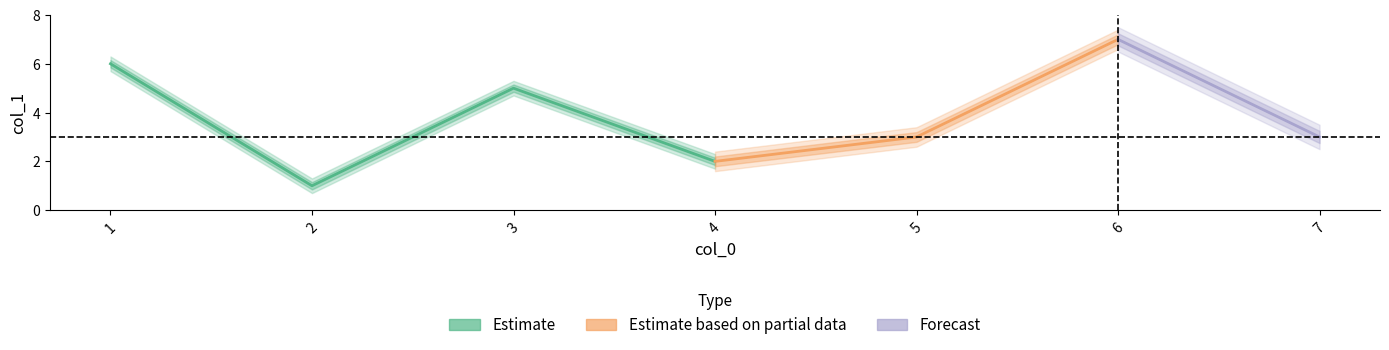

What is the approximate value at 4?

2